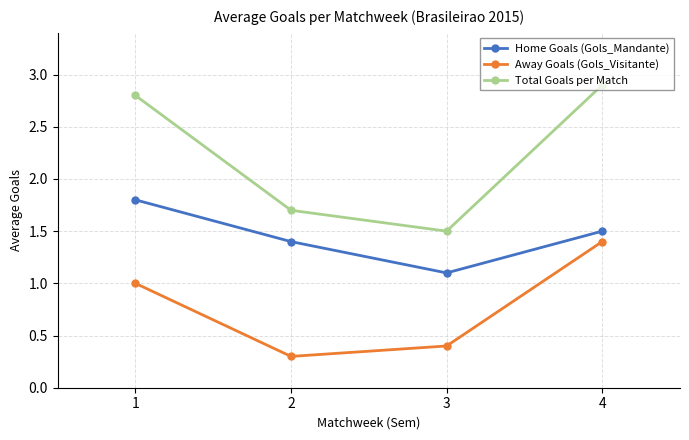

What is the value of the Away Goals (Gols_Visitante) point at the 1st from the left?

1.0